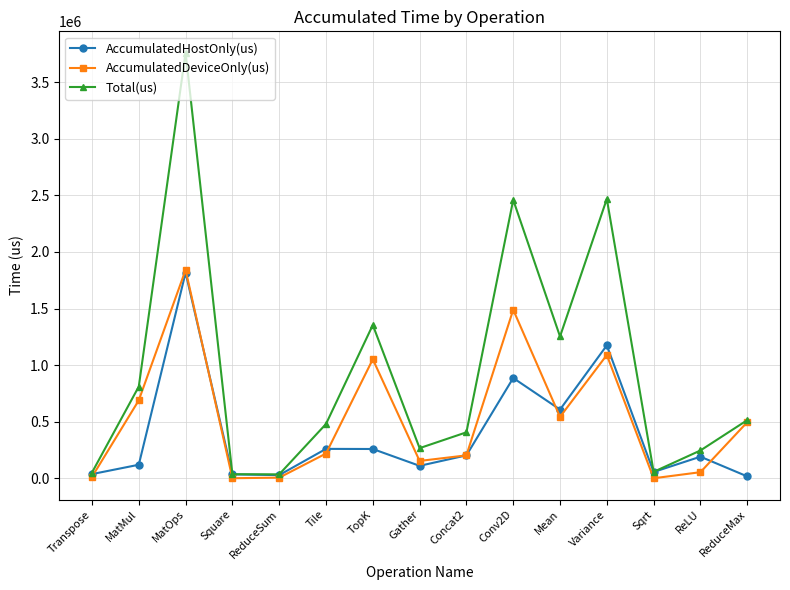

Which series has the largest total across all categories?

Total(us)